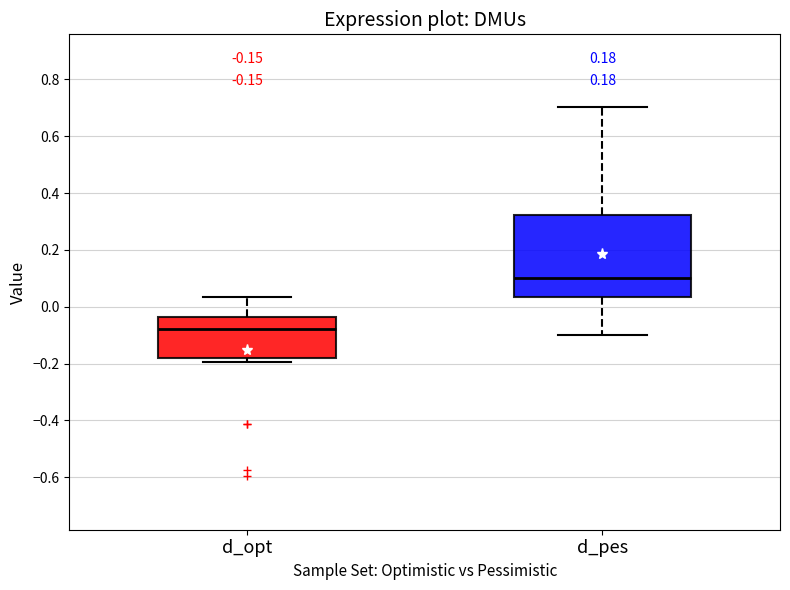

Which box has the lowest median line?

d_opt